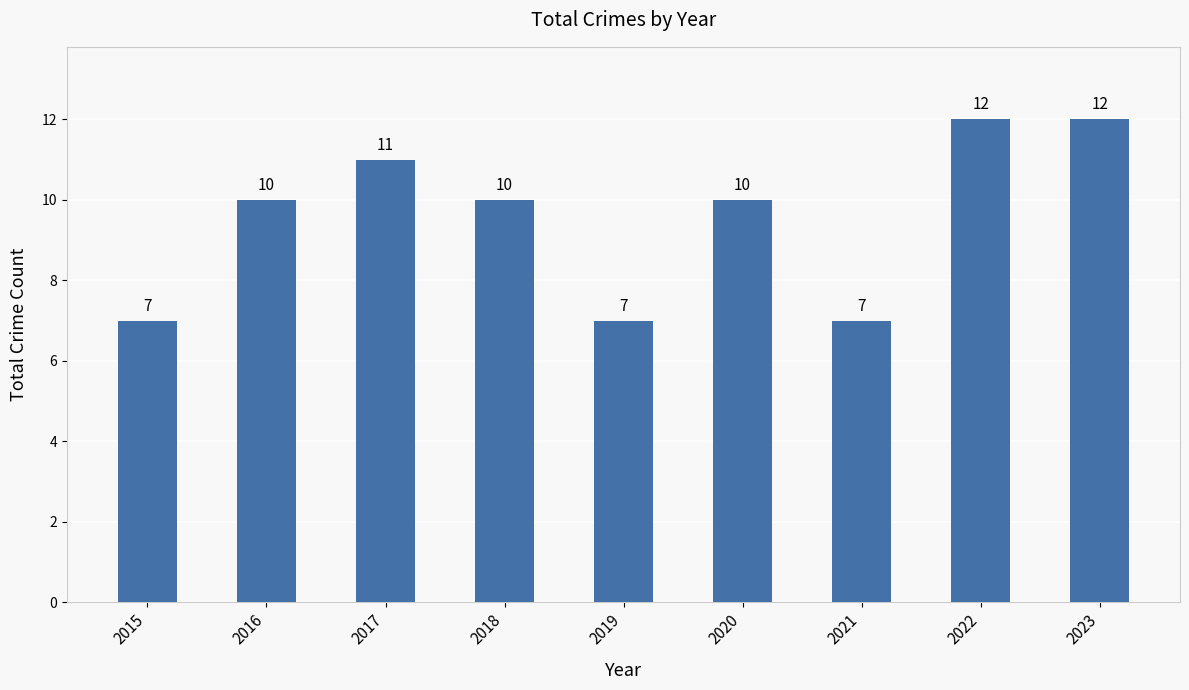

Which has a higher value, 2023 or 2017?

2023